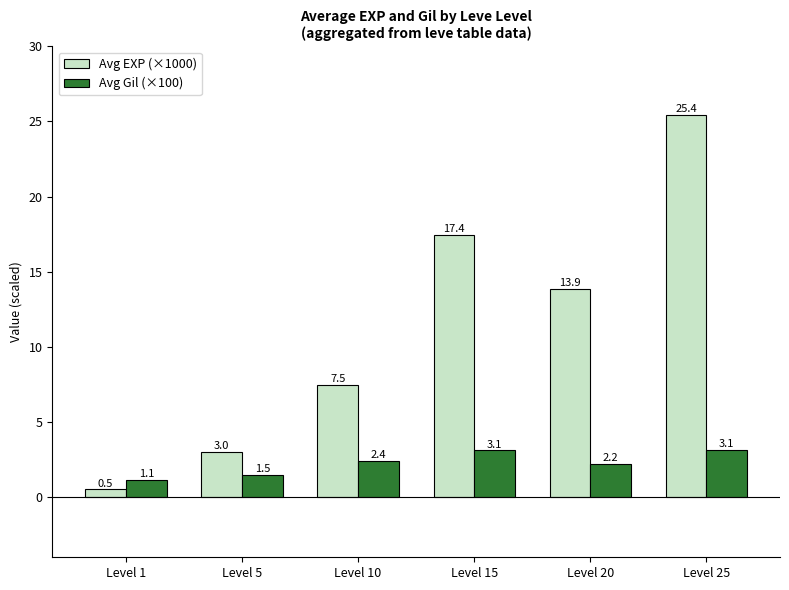

What is the value of the Avg EXP (×1000) bar at the 4th from the left?

17.4